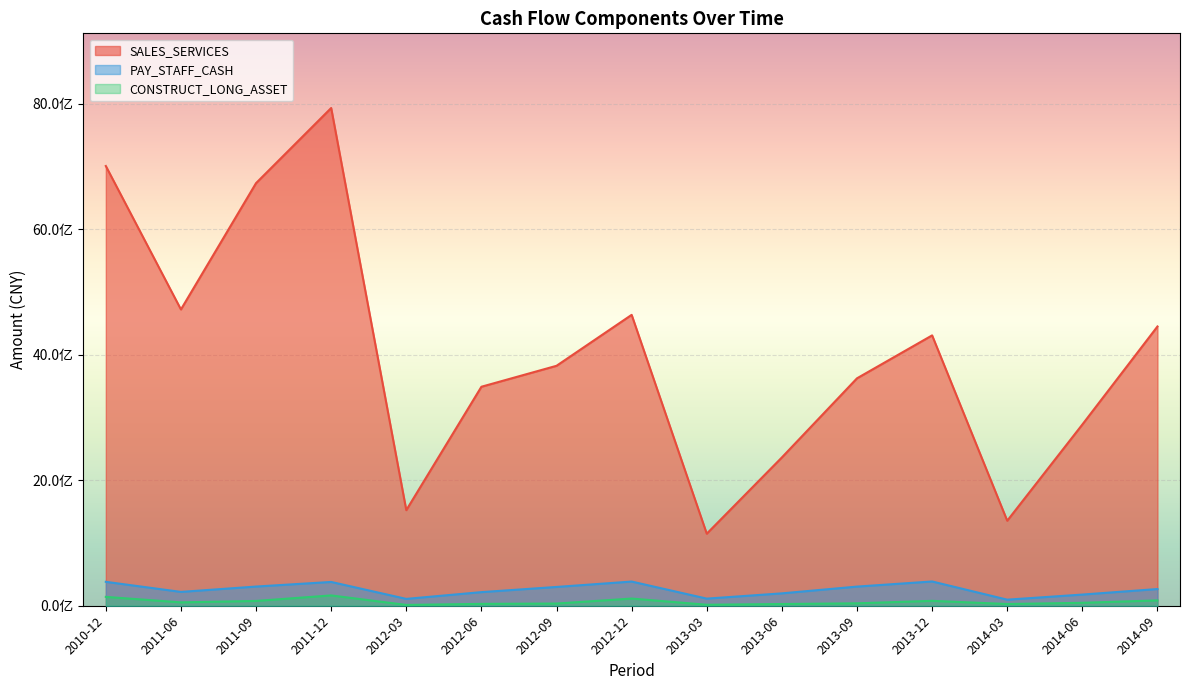

True or false: SALES_SERVICES and CONSTRUCT_LONG_ASSET intersect in this chart.

False